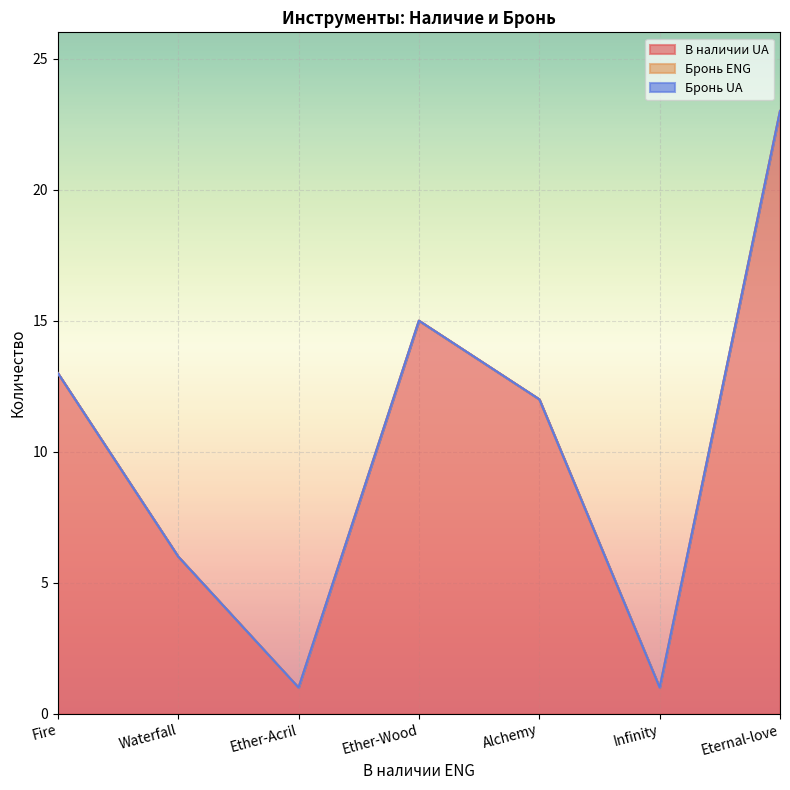

What position from the right is Infinity?

2